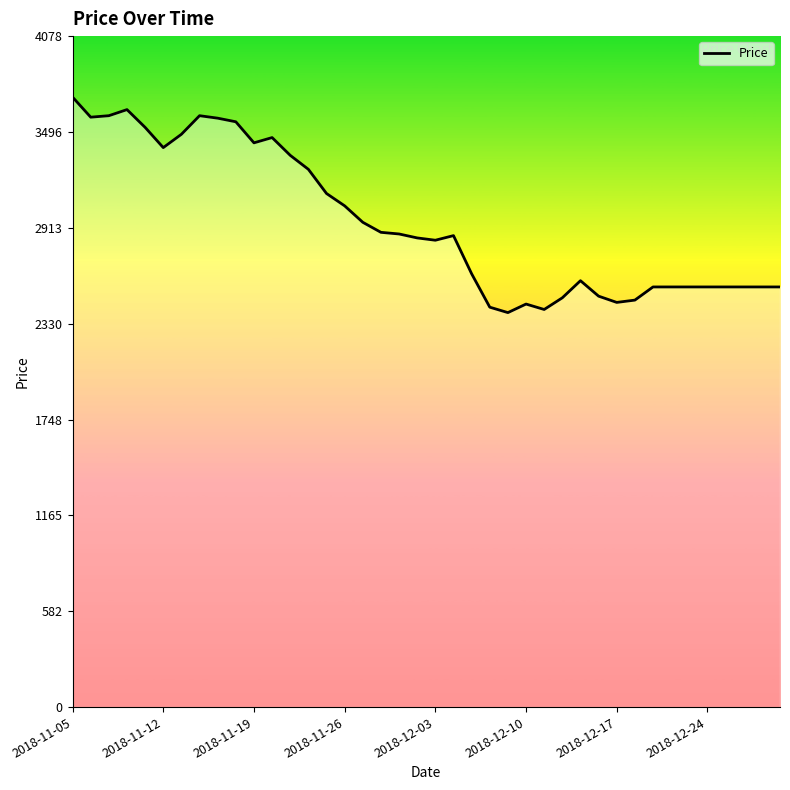

What is the smallest value displayed?

2398